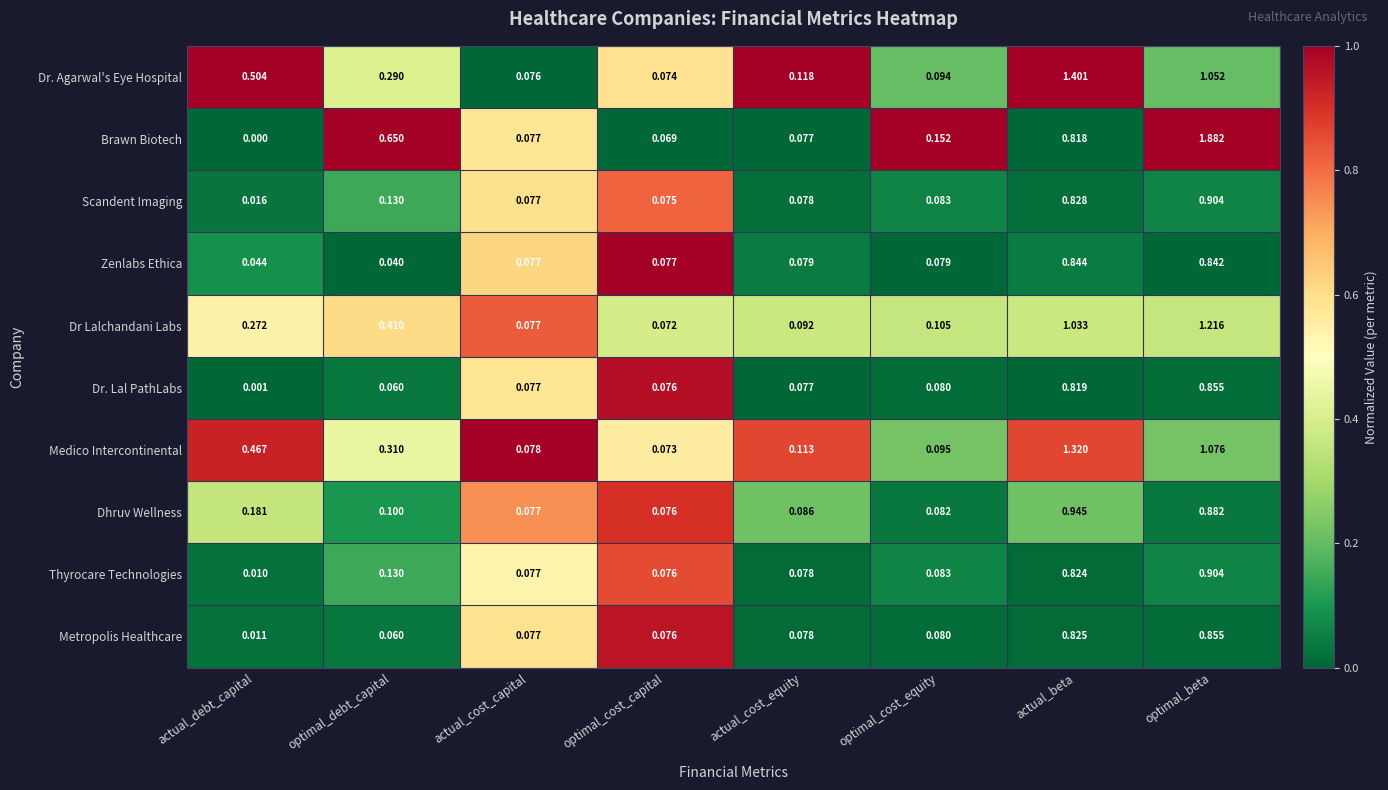

Which series changed the most between actual_cost_capital and actual_beta?

Dr. Agarwal's Eye Hospital